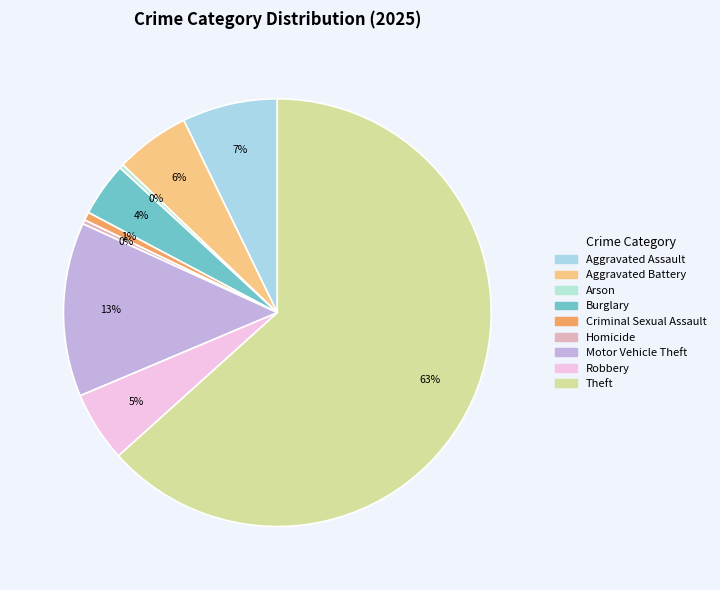

Is it true that Arson is 0% of the pie?

True